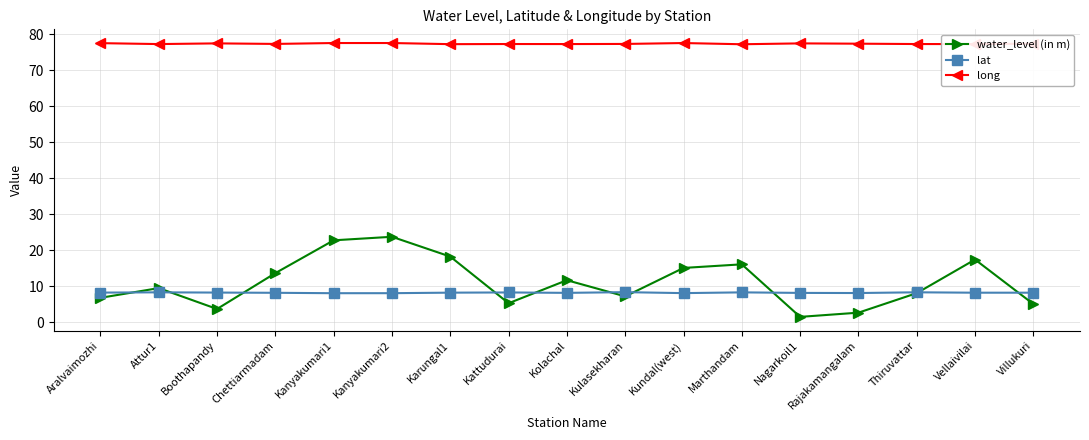

True or false: water_level (in m) and lat intersect in this chart.

True